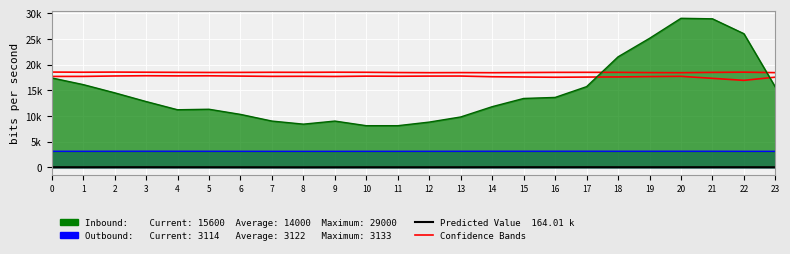

True or false: Confidence Bands and Predicted Value cross at least once.

False